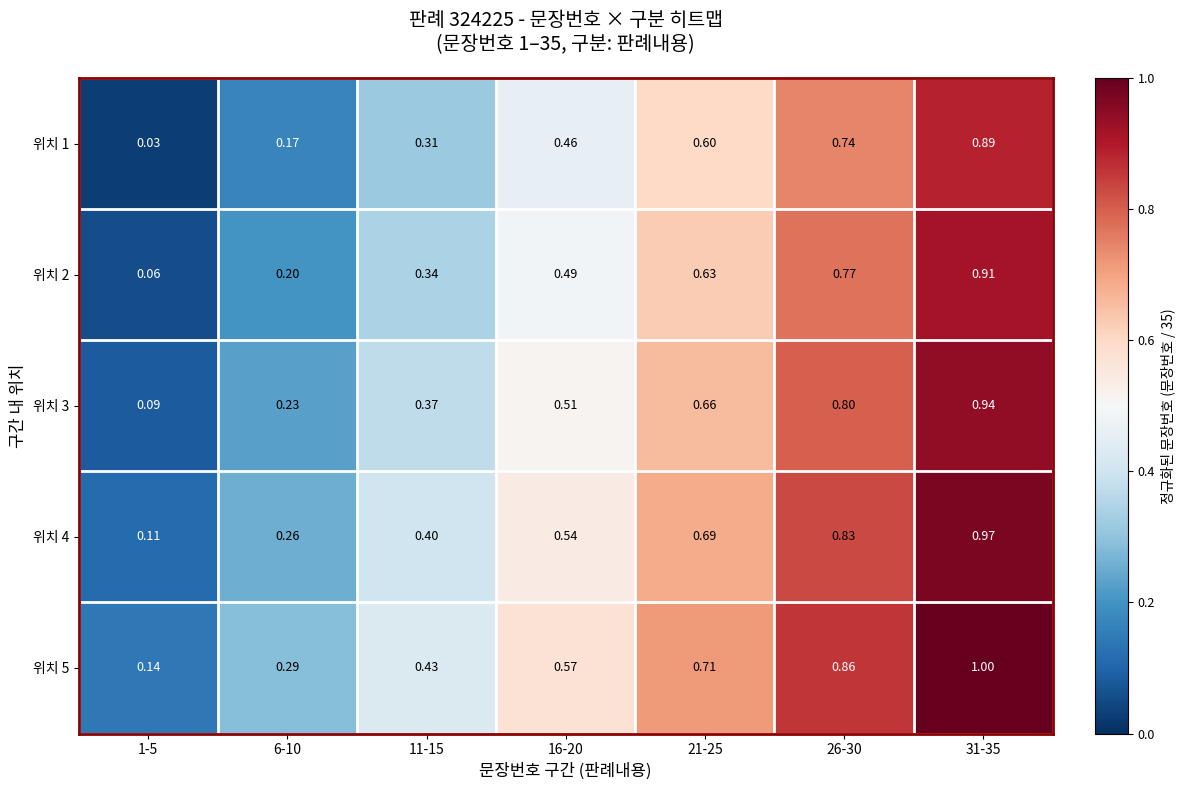

Is the value of 위치 4 at 11-15 greater than the value of 위치 5 at 31-35?

No